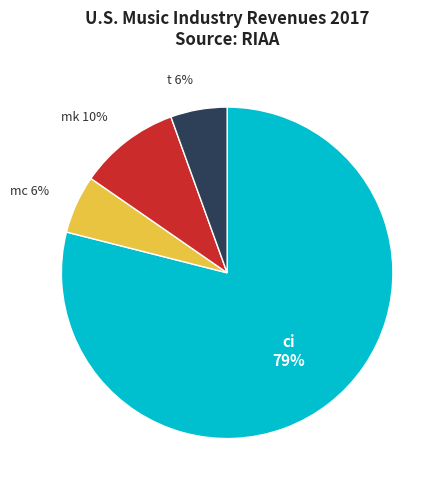

Which category has the biggest portion of the pie?

ci